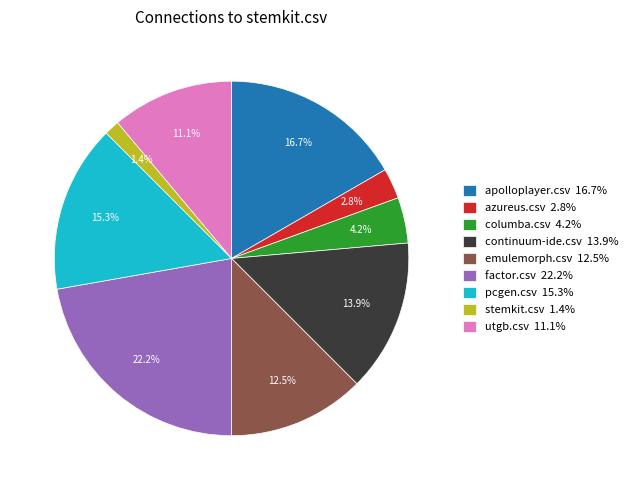

The factor.csv slice represents 22% of the pie. True or false?

True